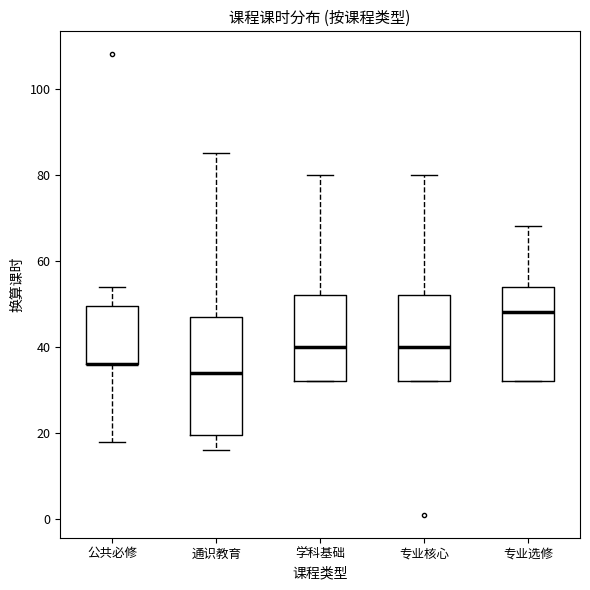

Comparing the boxes themselves (not the whiskers), which one is the tallest?

通识教育